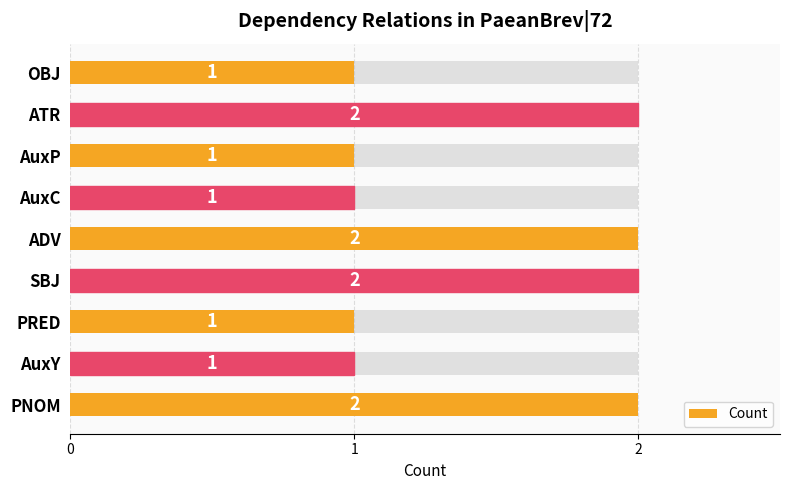

What is the difference between the maximum and minimum values?

1